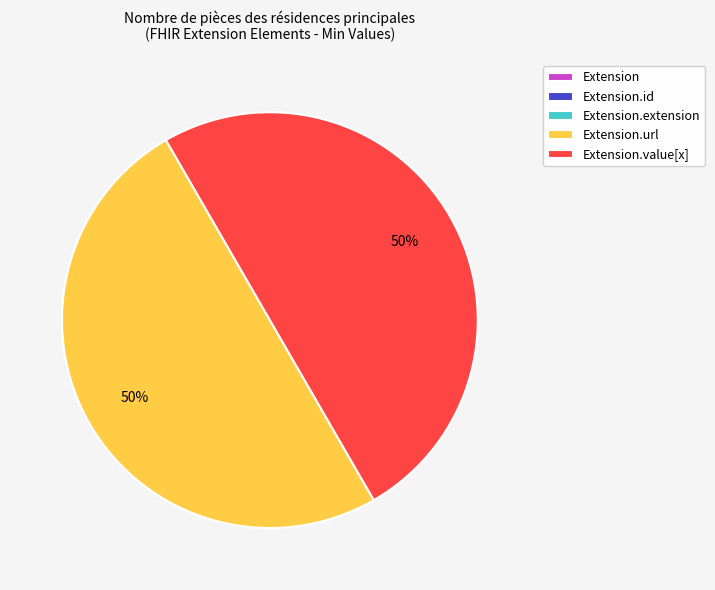

To the nearest percent, what is the average slice percentage?

20%